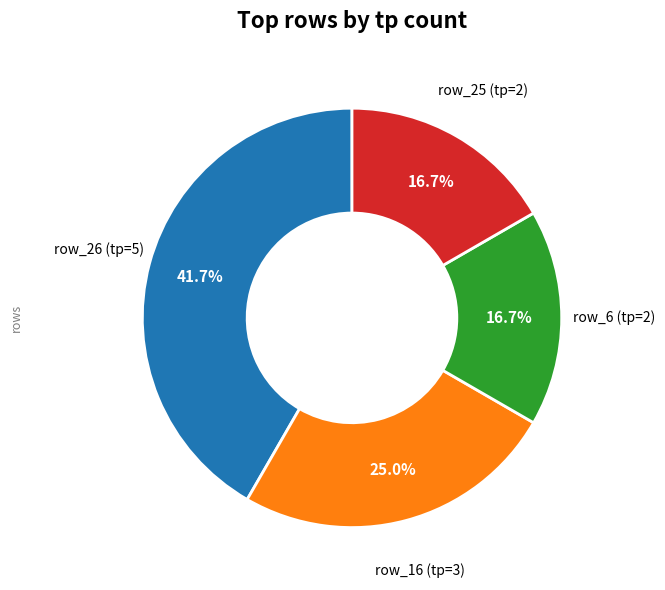

Is there any slice that represents more than half of the pie?

No